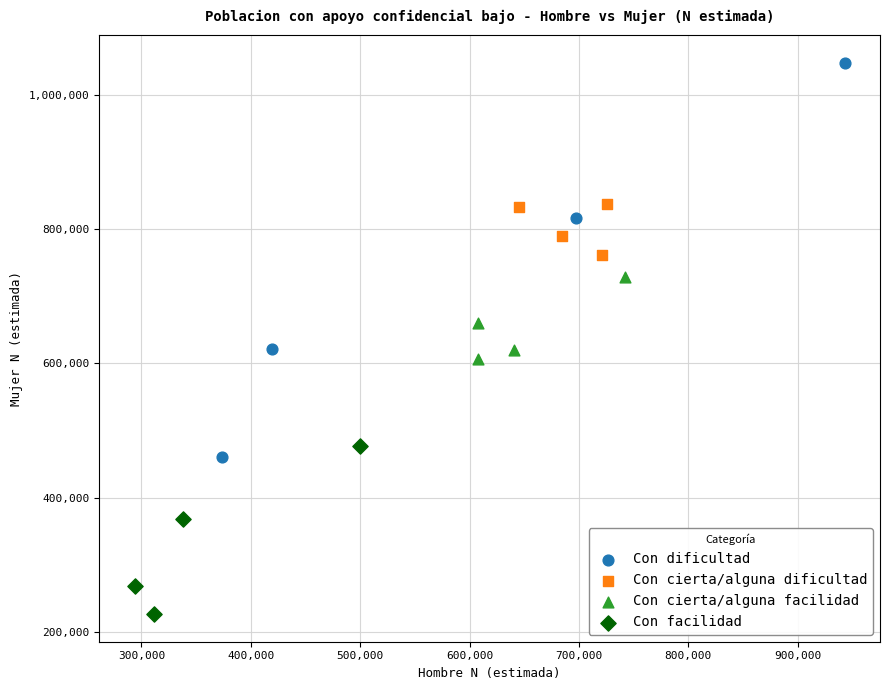

Which series reaches the maximum Y coordinate?

Con dificultad